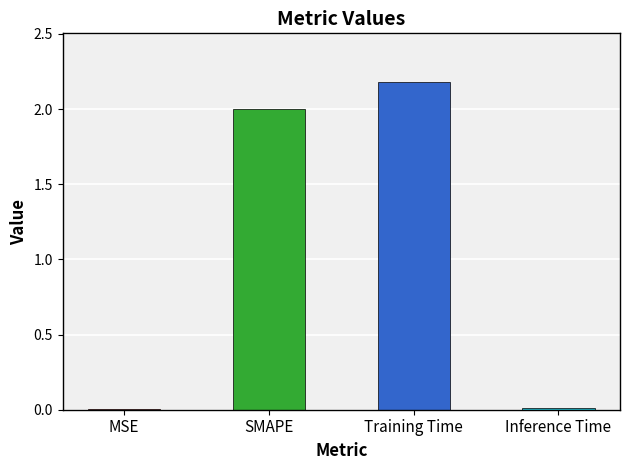

Read the value at Training Time.

2.2